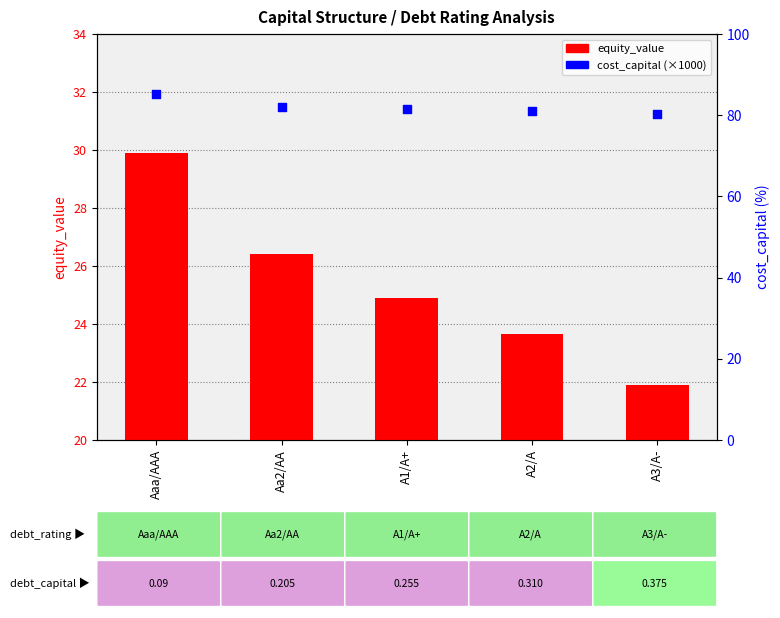

What is the total value across all series at A3/A-?

102.3